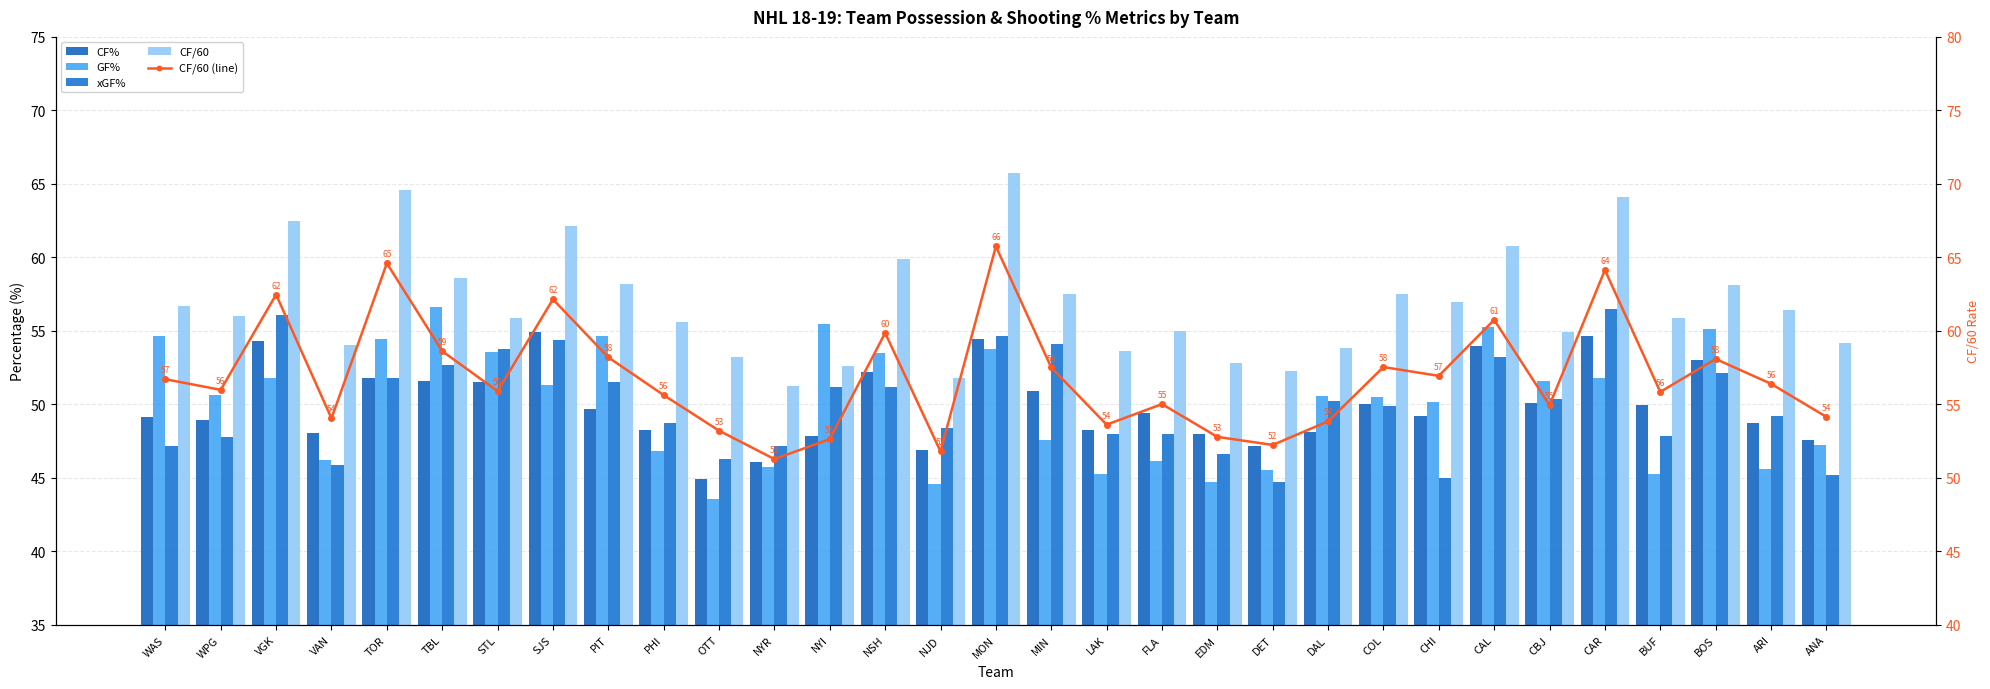

Reading left to right, extract all data points from this chart.

CF%: WAS=49.2	WPG=48.9	VGK=54.3	VAN=48.0	TOR=51.8	TBL=51.6	STL=51.5	SJS=54.9	PIT=49.7	PHI=48.3	OTT=44.9	NYR=46.0	NYI=47.8	NSH=52.2	NJD=46.9	MON=54.4	MIN=50.9	LAK=48.2	FLA=49.4	EDM=48.0	DET=47.1	DAL=48.1	COL=50.0	CHI=49.2	CAL=54.0	CBJ=50.1	CAR=54.7	BUF=49.9	BOS=53.0	ARI=48.7	ANA=47.5
GF%: WAS=54.7	WPG=50.6	VGK=51.8	VAN=46.2	TOR=54.5	TBL=56.6	STL=53.5	SJS=51.3	PIT=54.7	PHI=46.8	OTT=43.6	NYR=45.7	NYI=55.4	NSH=53.5	NJD=44.6	MON=53.7	MIN=47.6	LAK=45.3	FLA=46.2	EDM=44.8	DET=45.6	DAL=50.6	COL=50.5	CHI=50.1	CAL=55.3	CBJ=51.6	CAR=51.8	BUF=45.3	BOS=55.2	ARI=45.6	ANA=47.2
xGF%: WAS=47.1	WPG=47.8	VGK=56.1	VAN=45.9	TOR=51.8	TBL=52.7	STL=53.7	SJS=54.4	PIT=51.5	PHI=48.7	OTT=46.3	NYR=47.1	NYI=51.2	NSH=51.2	NJD=48.4	MON=54.7	MIN=54.1	LAK=48.0	FLA=48.0	EDM=46.6	DET=44.7	DAL=50.3	COL=49.9	CHI=45.0	CAL=53.2	CBJ=50.3	CAR=56.5	BUF=47.8	BOS=52.1	ARI=49.2	ANA=45.2
CF/60: WAS=56.7	WPG=56.0	VGK=62.5	VAN=54.0	TOR=64.6	TBL=58.6	STL=55.9	SJS=62.1	PIT=58.2	PHI=55.6	OTT=53.2	NYR=51.3	NYI=52.6	NSH=59.9	NJD=51.8	MON=65.8	MIN=57.5	LAK=53.6	FLA=55.0	EDM=52.8	DET=52.2	DAL=53.9	COL=57.5	CHI=56.9	CAL=60.8	CBJ=54.9	CAR=64.1	BUF=55.9	BOS=58.1	ARI=56.4	ANA=54.1
CF/60 (line): WAS=56.7	WPG=56.0	VGK=62.5	VAN=54.0	TOR=64.6	TBL=58.6	STL=55.9	SJS=62.1	PIT=58.2	PHI=55.6	OTT=53.2	NYR=51.3	NYI=52.6	NSH=59.9	NJD=51.8	MON=65.8	MIN=57.5	LAK=53.6	FLA=55.0	EDM=52.8	DET=52.2	DAL=53.9	COL=57.5	CHI=56.9	CAL=60.8	CBJ=54.9	CAR=64.1	BUF=55.9	BOS=58.1	ARI=56.4	ANA=54.1